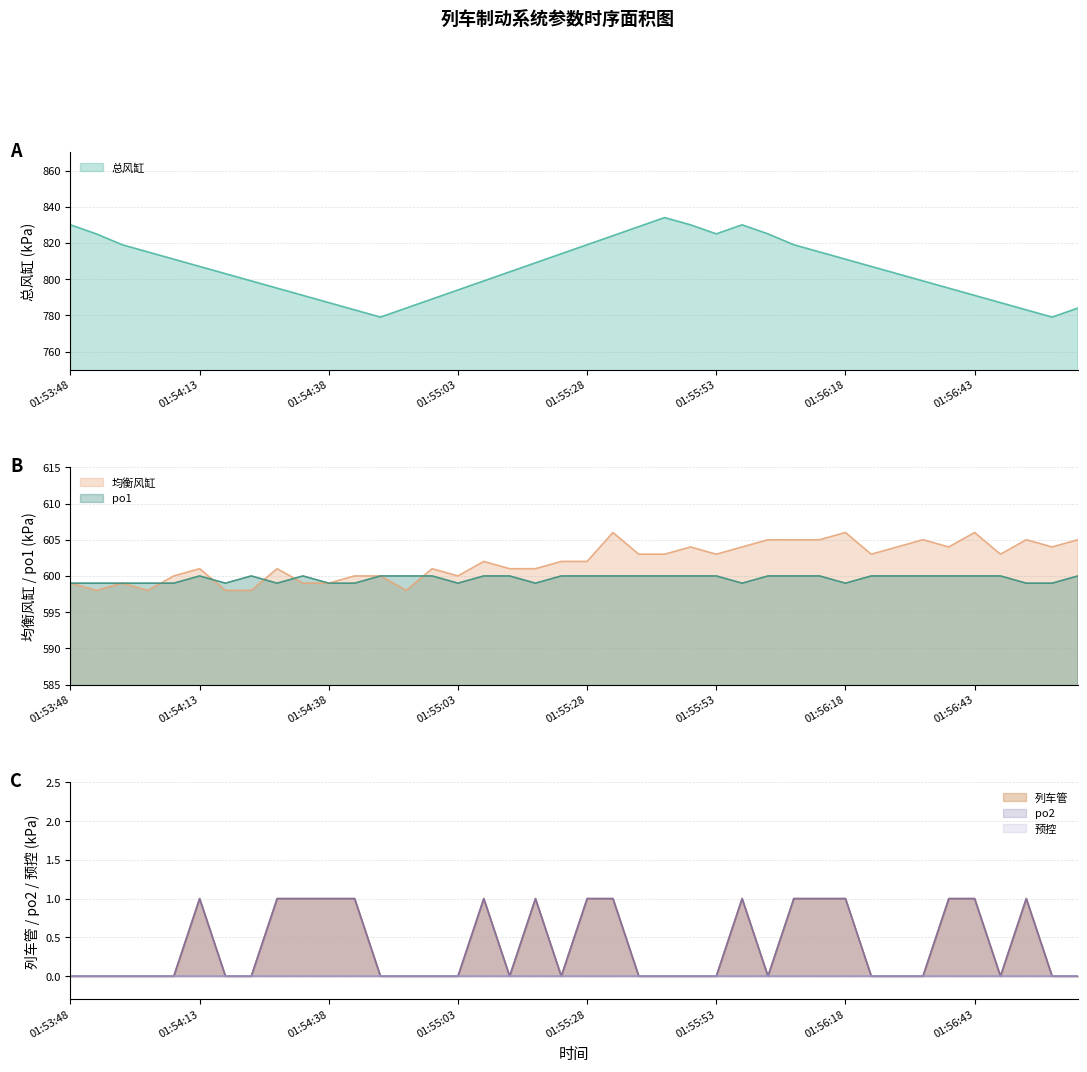

What is the label of the 14th point from the right?

01:55:58